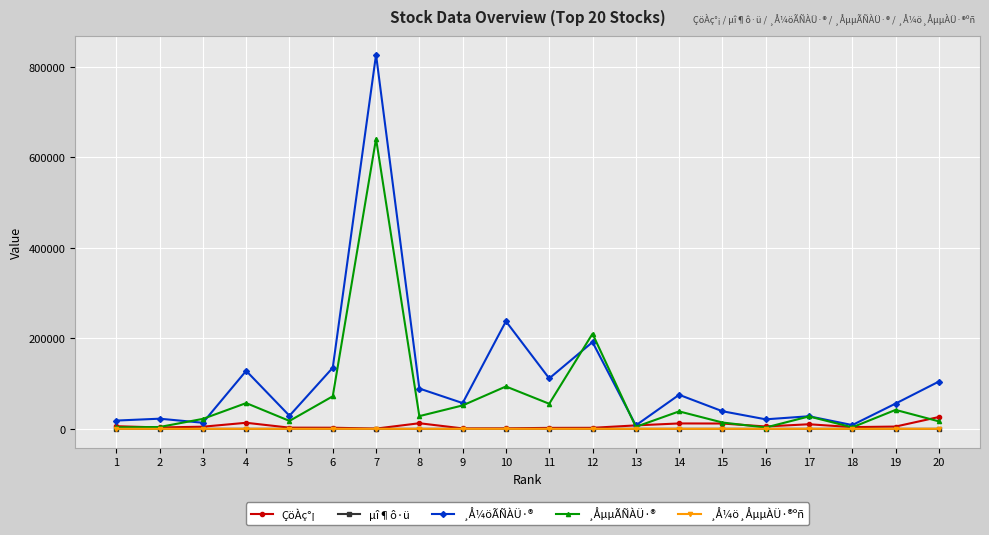

Is the value of ¸ÅµµÃÑÀÜ·® at 5 greater than the value of µî¶ô·ü at 7?

Yes